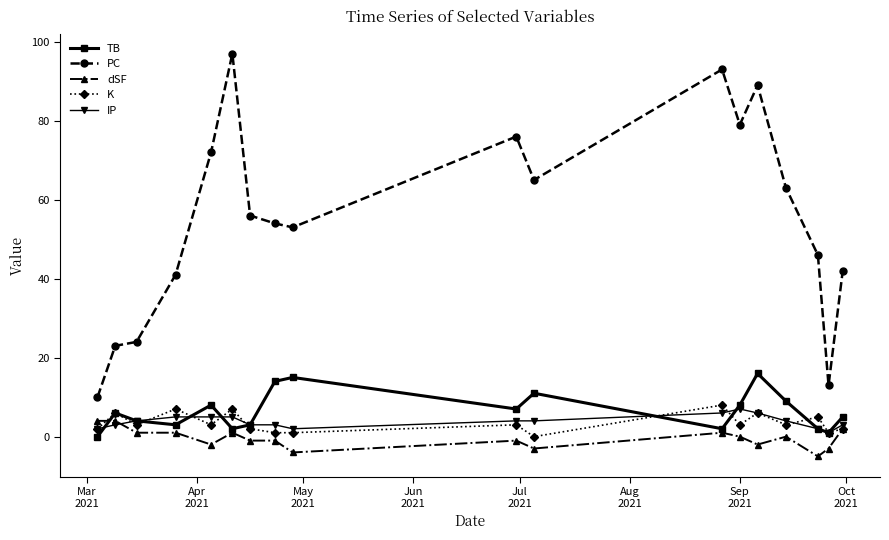

Which series has the largest range (max minus min)?

PC